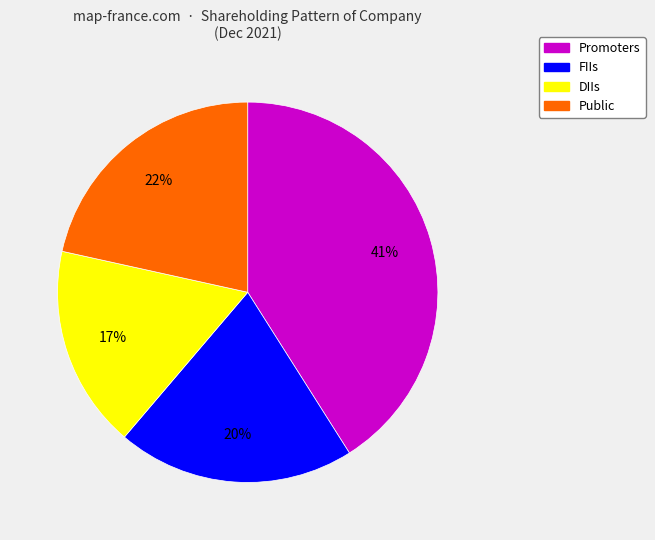

Does Promoters account for over 50% of the chart?

No